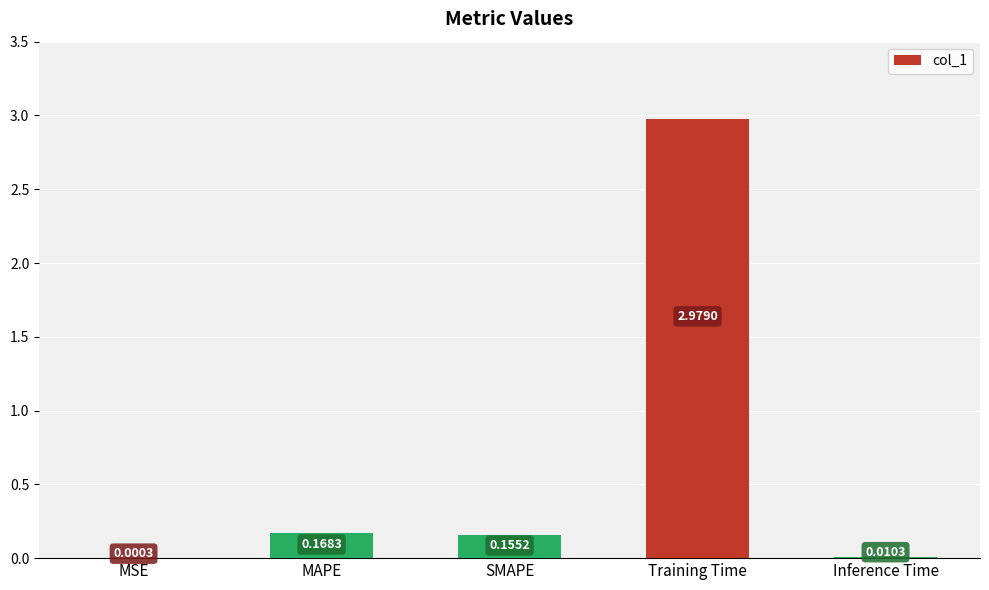

At which category does the chart reach its peak across all series?

Training Time